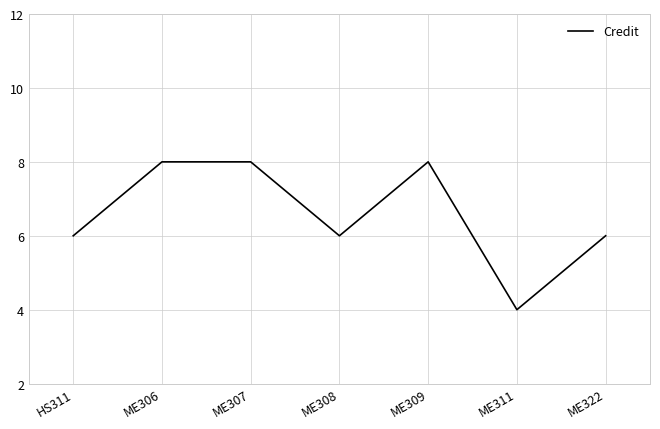

The chart shows a value of 5 at ME311. True or false?

False